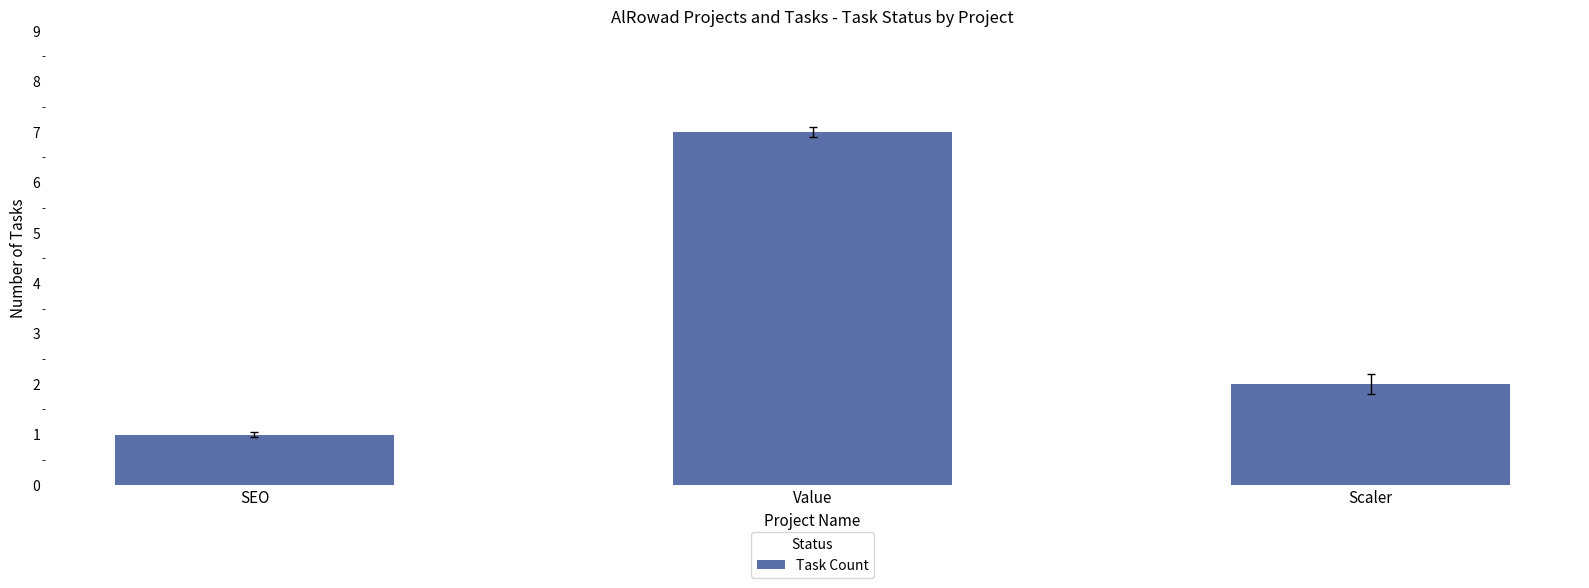

What position from the left is Value?

2